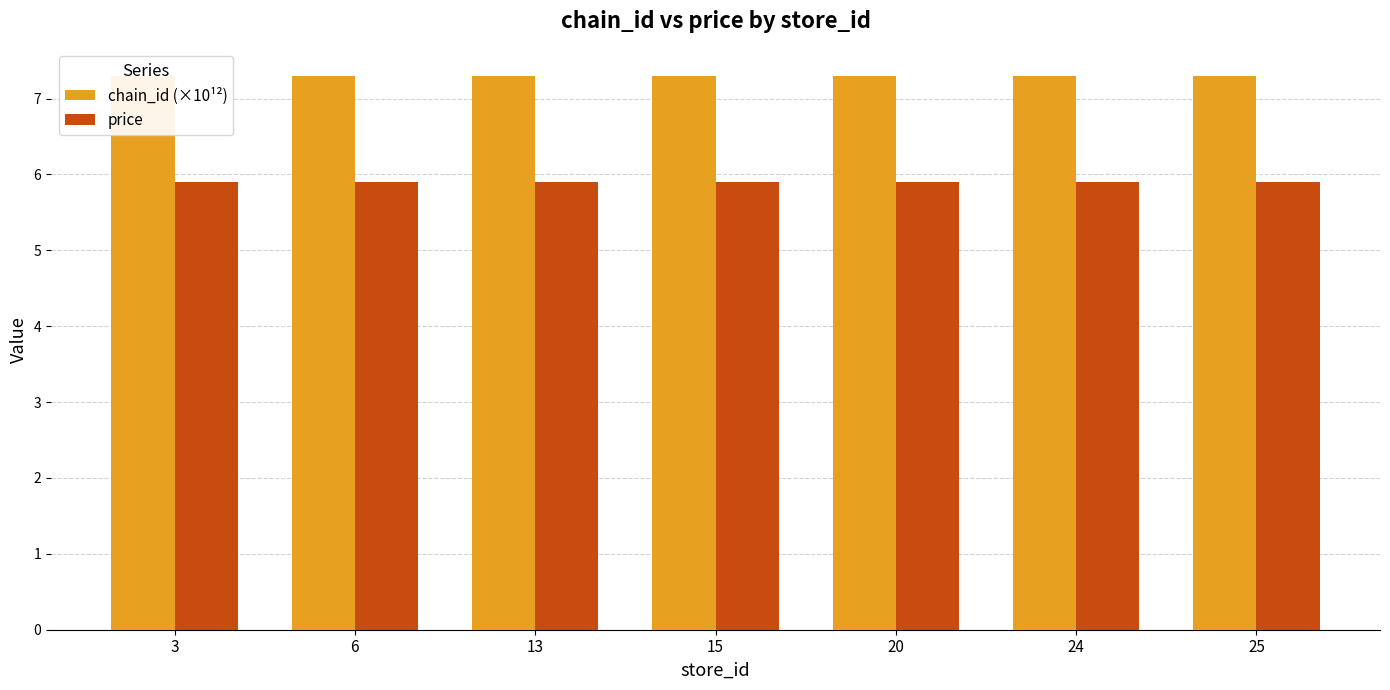

How many groups of bars are there?

7